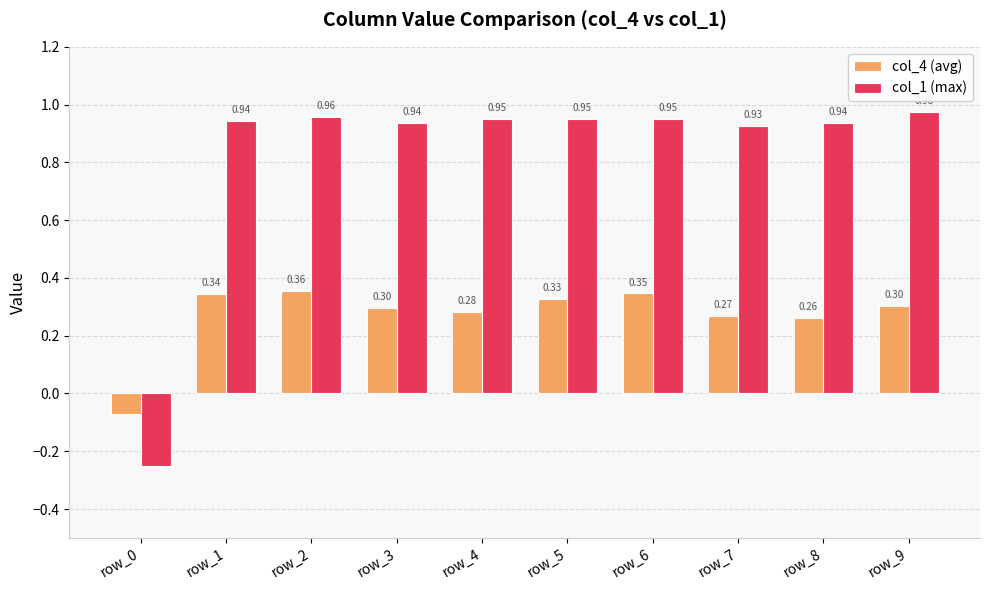

What is the sum of the col_4 (avg) values at row_1 and row_9?

0.6